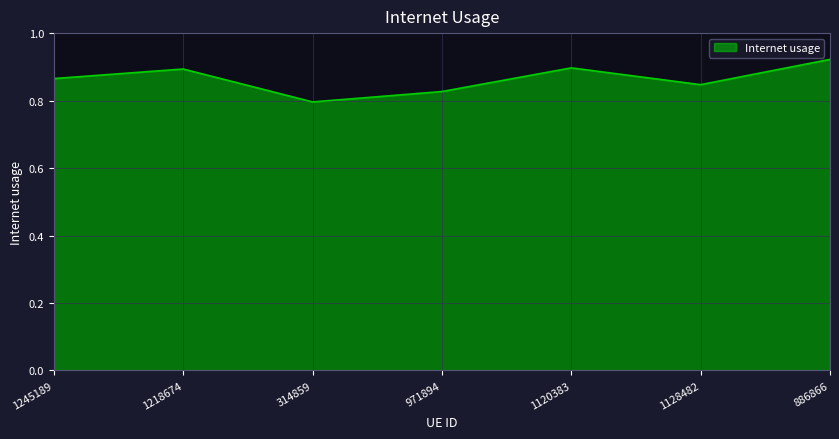

How many distinct data groups are displayed?

1